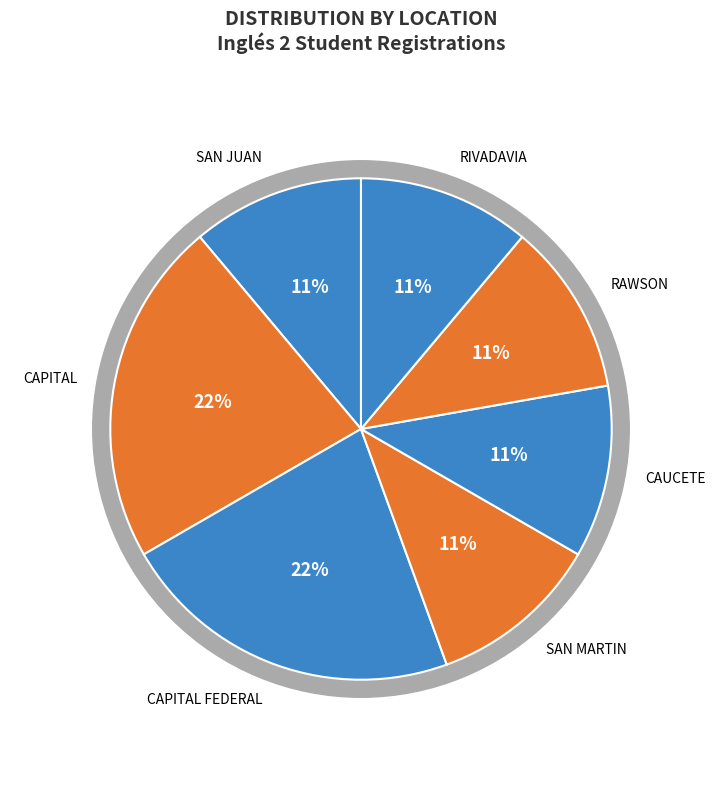

Count the number of slices in the pie.

9